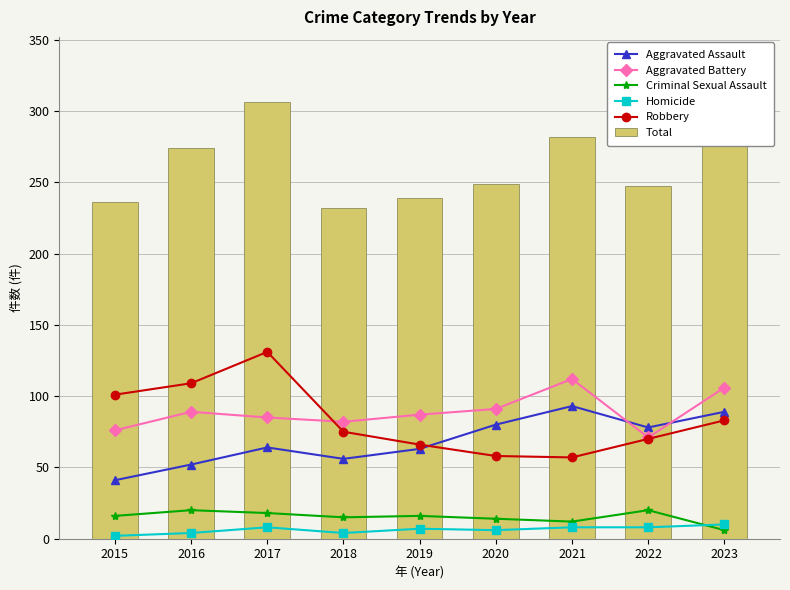

What is the minimum value shown in the chart?

2